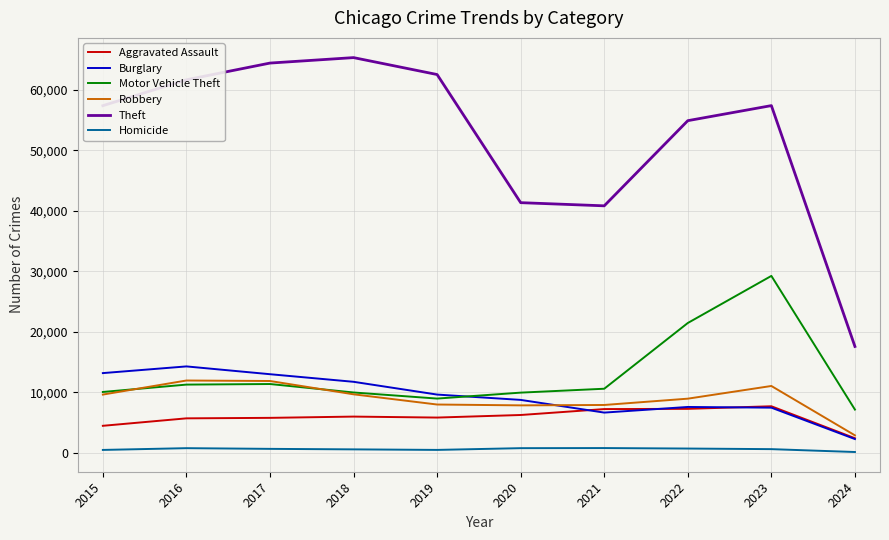

In Motor Vehicle Theft, how many points are higher than both neighbors (excluding endpoints)?

2